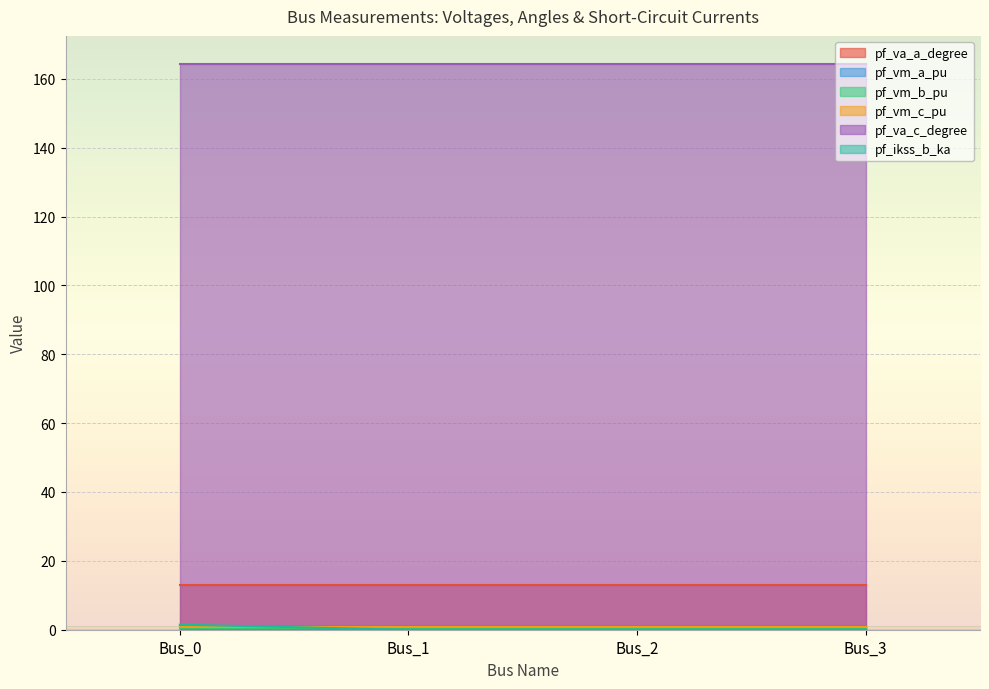

Reading left to right, extract all data points from this chart.

pf_va_a_degree: 12.9	12.9	12.9	12.9
pf_vm_a_pu: 1.1	1.1	1.1	1.1
pf_vm_b_pu: 0.5	0.5	0.5	0.5
pf_vm_c_pu: 0.9	0.9	0.9	0.9
pf_va_c_degree: 164.3	164.3	164.3	164.3
pf_ikss_b_ka: 1.5	0.0	0.0	0.0